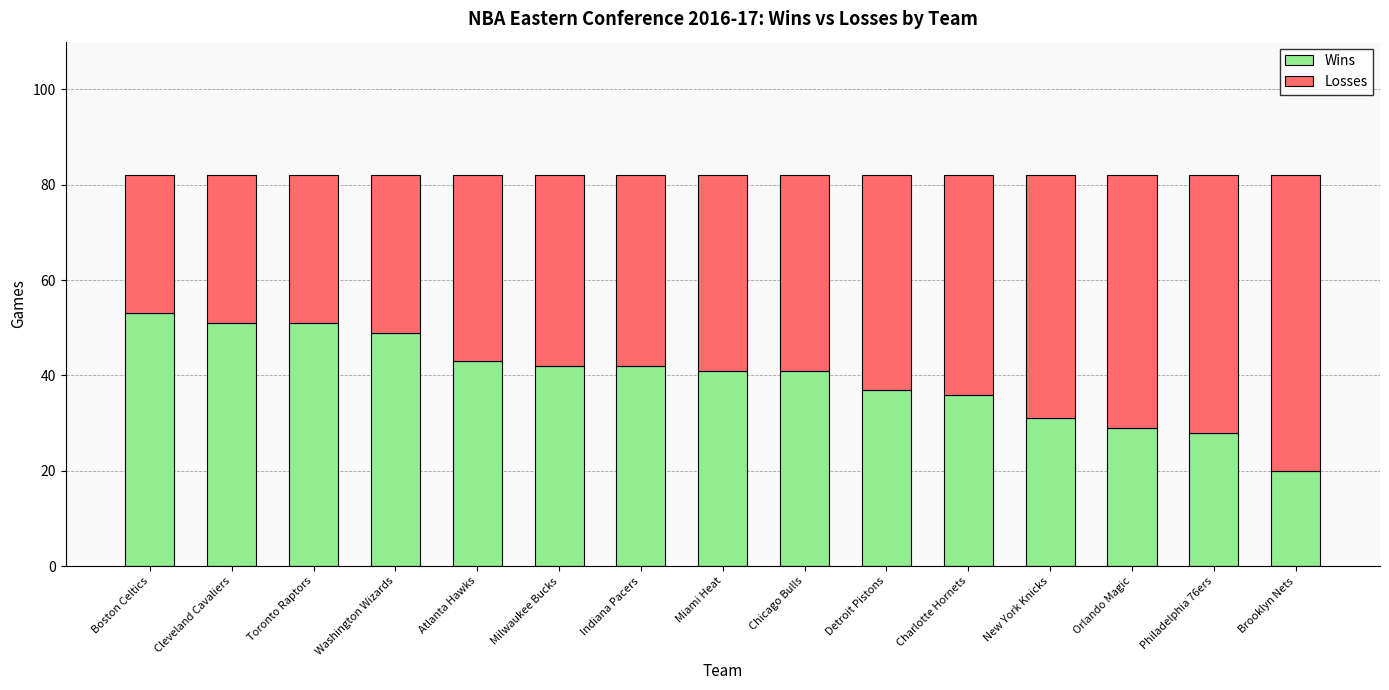

What is the sum of all Wins values?

594